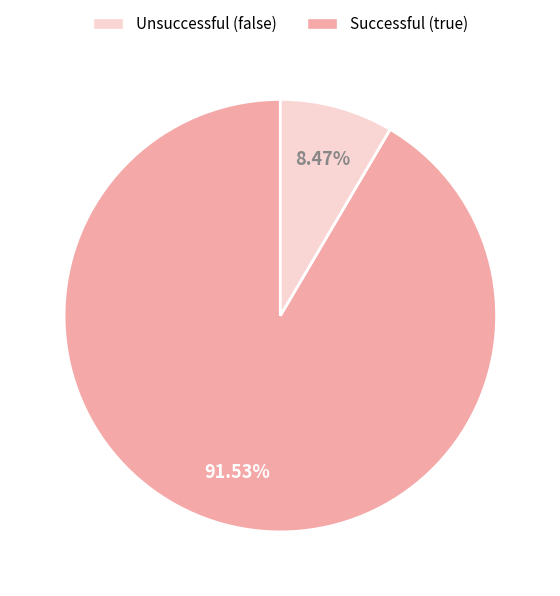

Rank the categories by value from highest to lowest.

Unsuccessful (false), Successful (true)